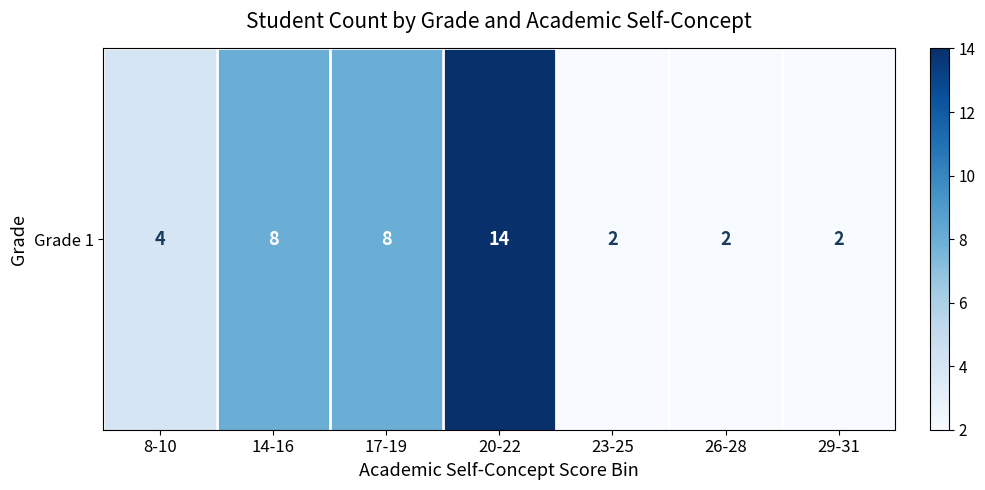

Rank the categories by value from lowest to highest.

23-25, 26-28, 29-31, 8-10, 14-16, 17-19, 20-22